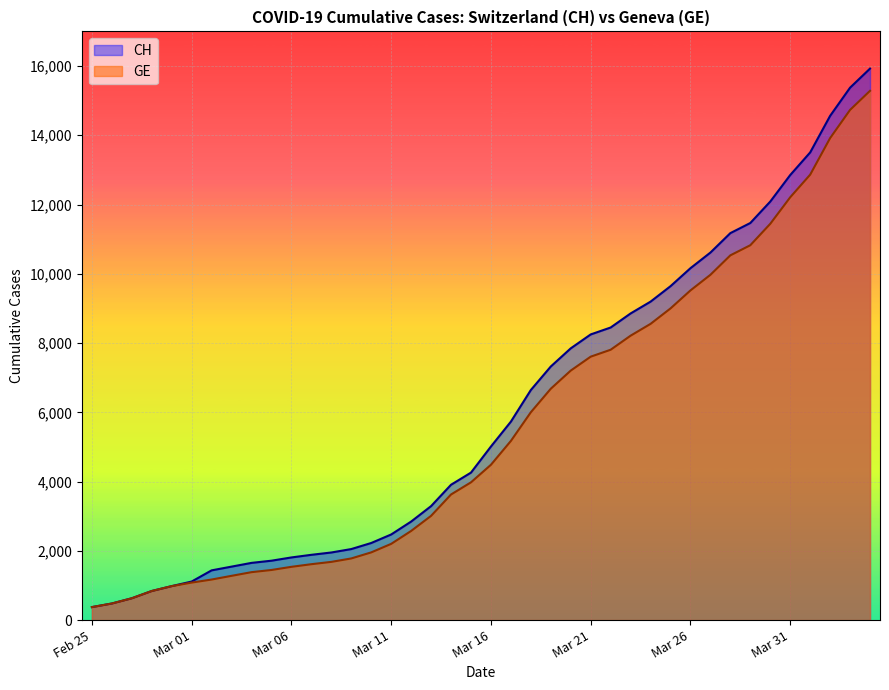

List the series in order of their peak value, highest first.

CH, GE